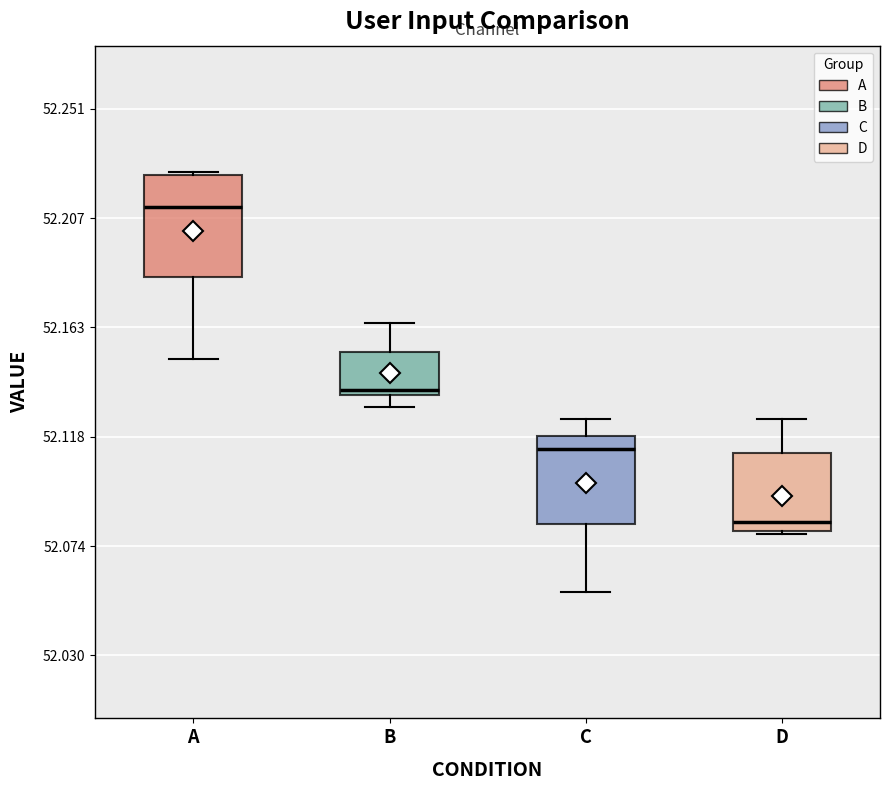

Reading left to right, transcribe this box plot: for each box, give where its median line is, the range the box spans, and where its two whiskers end, as read against the y-axis. The values are not printed on the chart, so give them approximately, as read against the axis.

A: median 52.210, box 52.185 to 52.225, whiskers 52.150 to 52.225
B: median 52.135 (just above the box's lower edge), box 52.135 to 52.155, whiskers 52.130 to 52.165
C: median 52.115, box 52.085 to 52.120, whiskers 52.055 to 52.125
D: median 52.085, box 52.080 to 52.110, whiskers 52.080 to 52.125